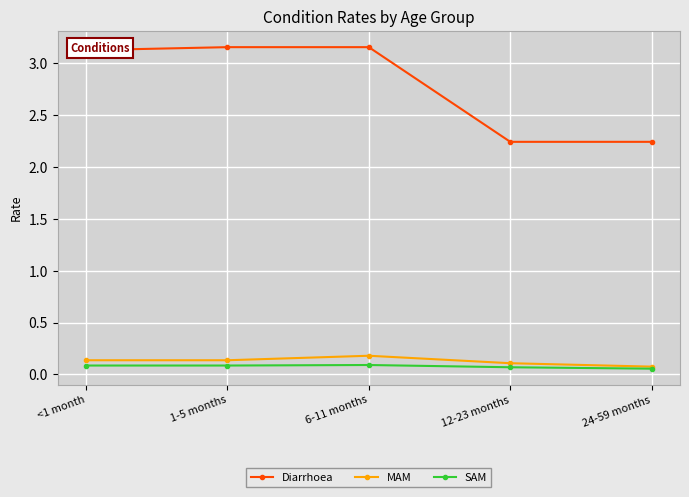

At which label does Diarrhoea first exceed 3?

<1 month